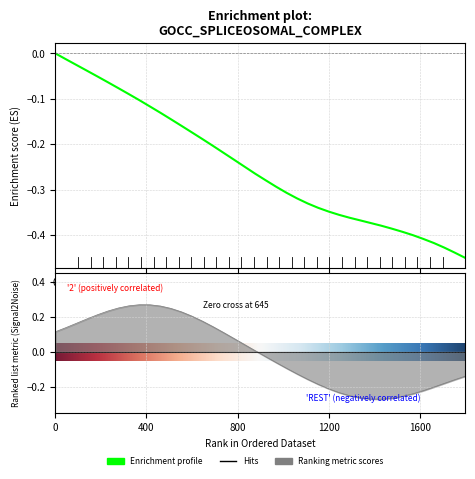

The chart shows a value of -0.0 at 400. True or false?

False